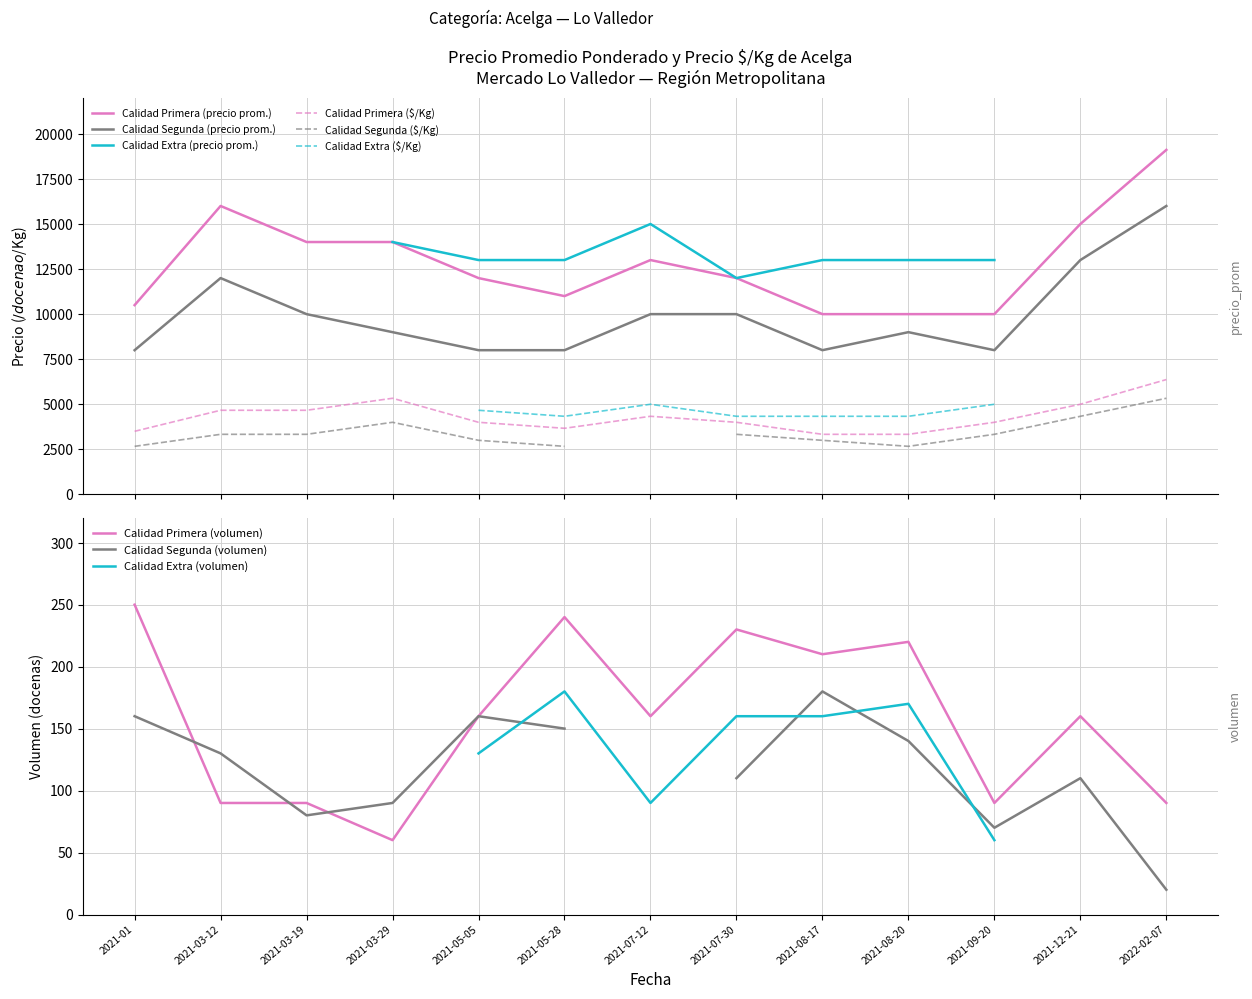

True or false: Calidad Primera ($/Kg) and Calidad Primera (precio prom.) intersect in this chart.

False